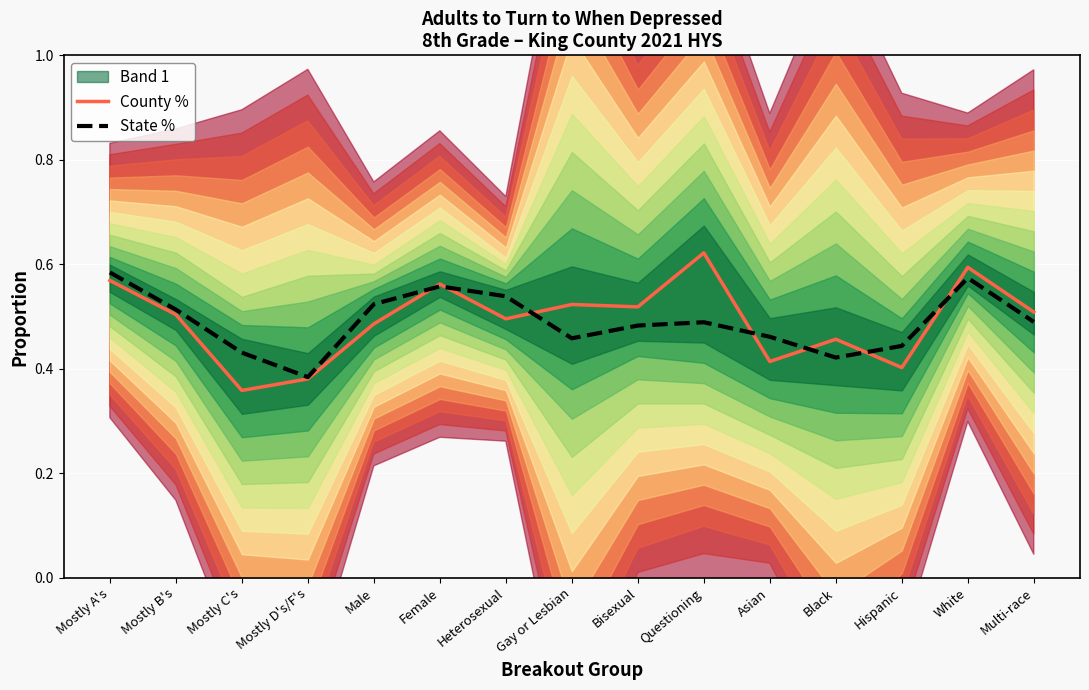

At Mostly A's, list the series in order from smallest to largest.

County %, State %